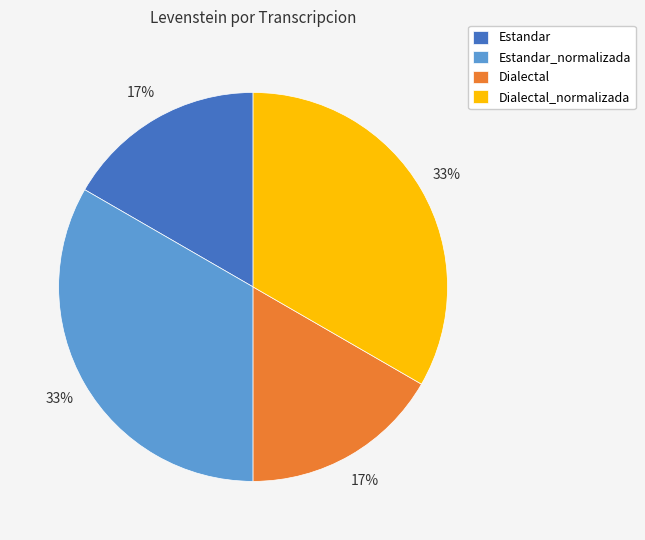

Combined, do Estandar_normalizada and Dialectal_normalizada account for over 50%?

Yes